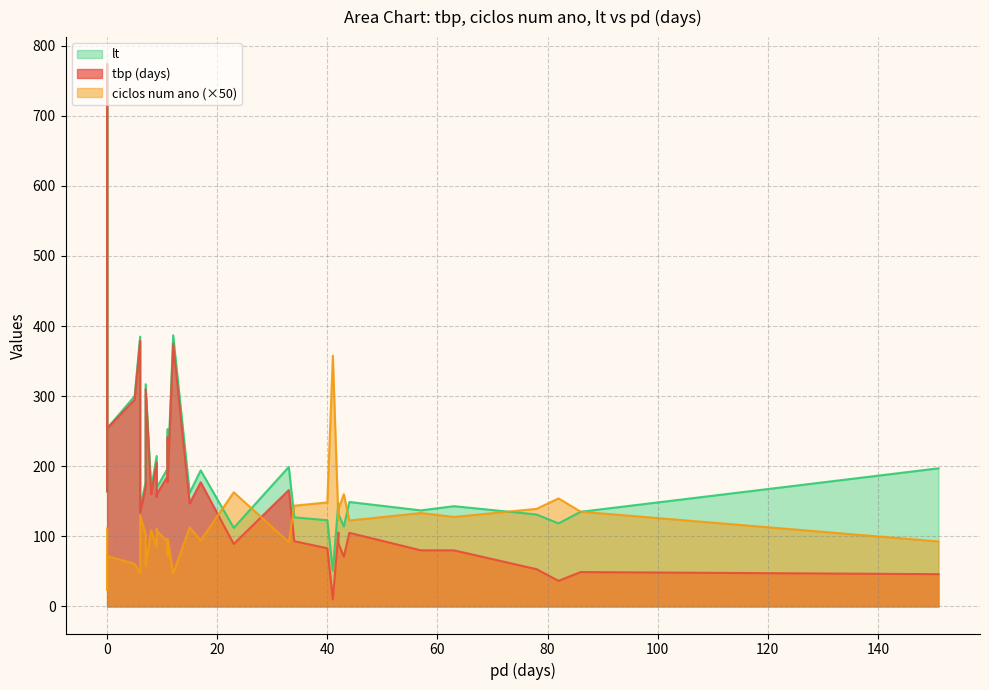

Does the chart have visible grid lines?

Yes